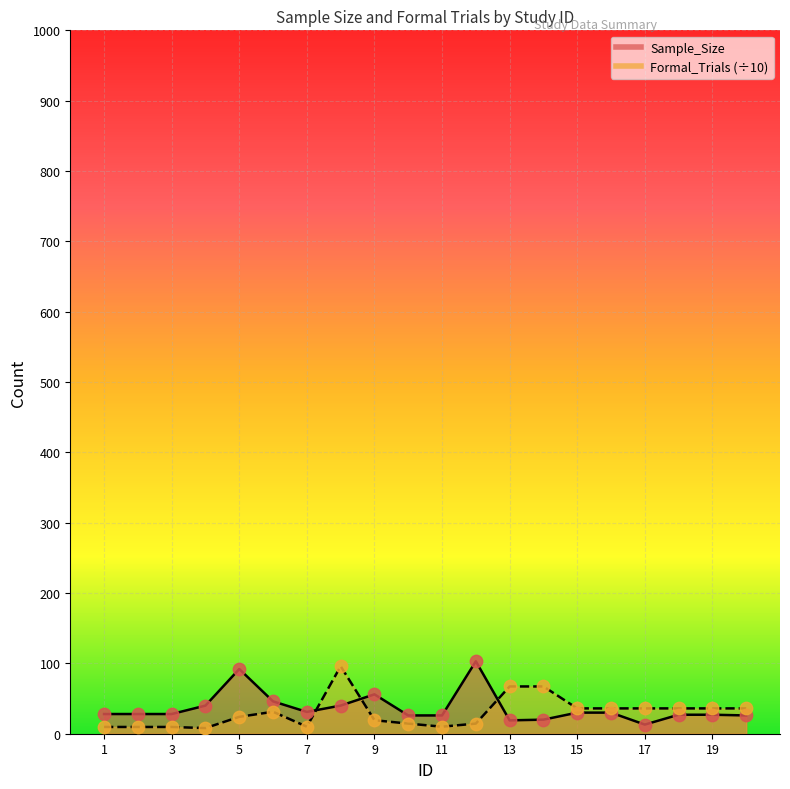

Which series contains the lowest Y value?

Formal_Trials